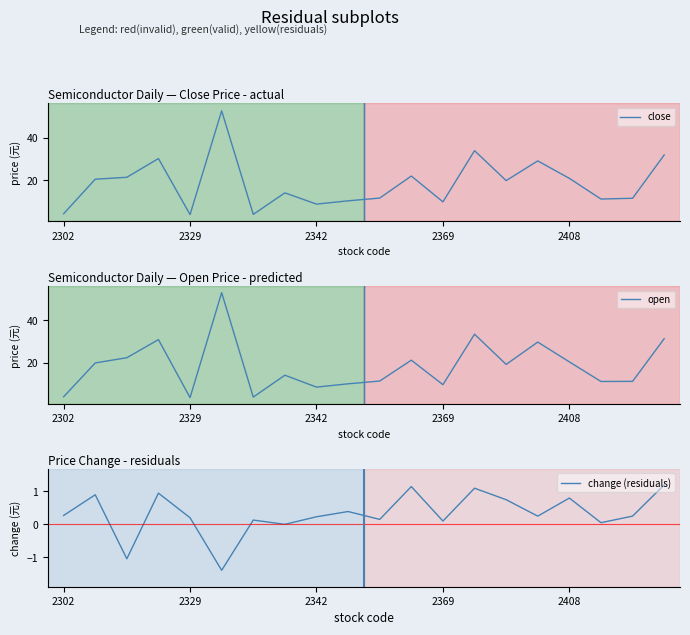

What is the maximum value for change (residuals)?

1.2